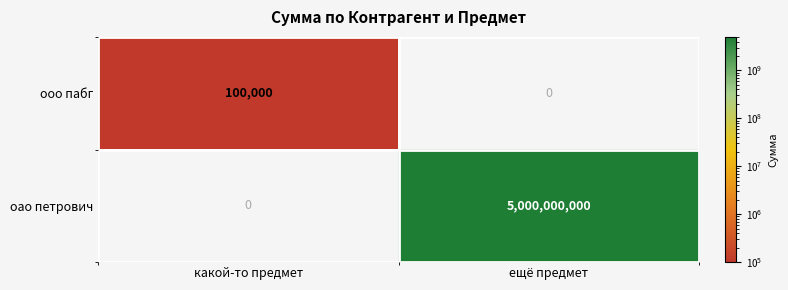

Which series has the largest range (max minus min)?

oao петрович